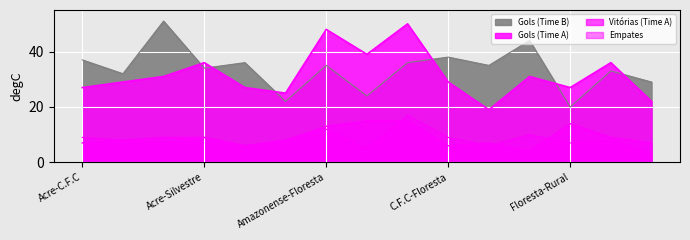

Which has a higher value, Amazonense-C.F.C or Acre-Silvestre?

Acre-Silvestre